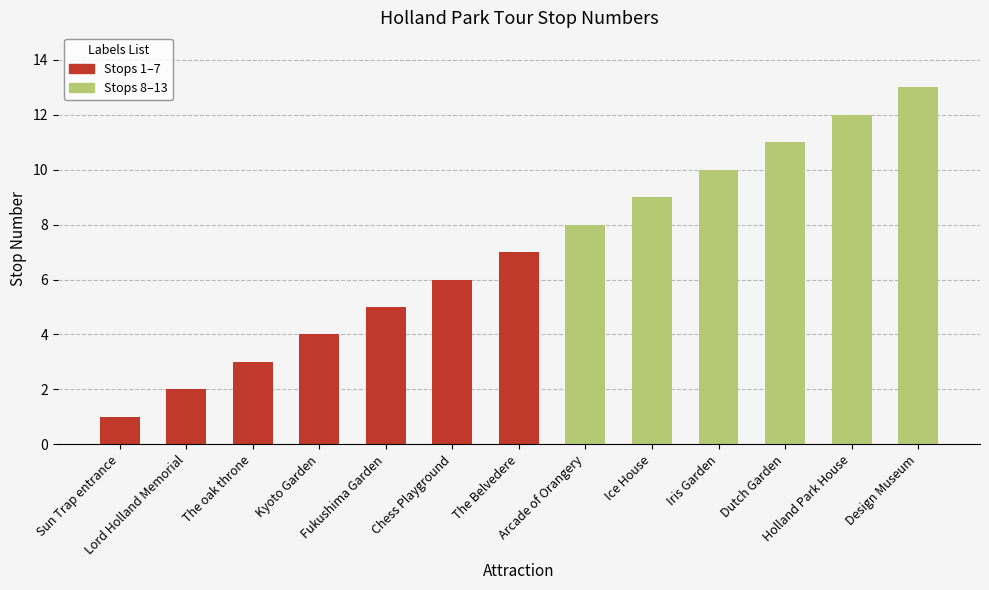

What is the difference between the values at Arcade of Orangery and Design Museum?

5